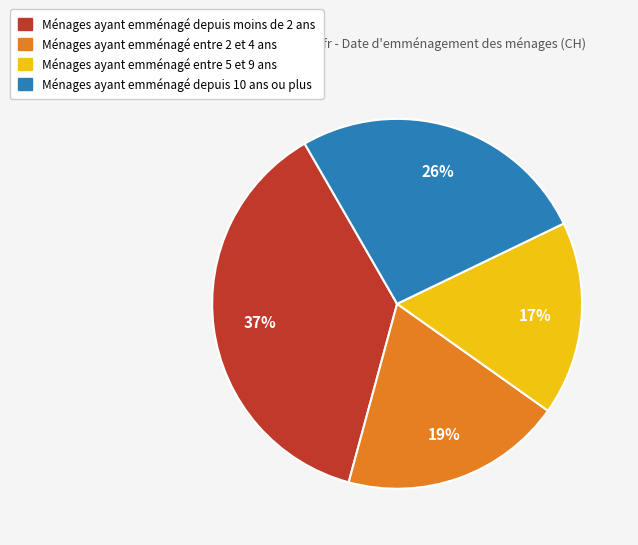

To the nearest percent, what is the average slice percentage?

25%